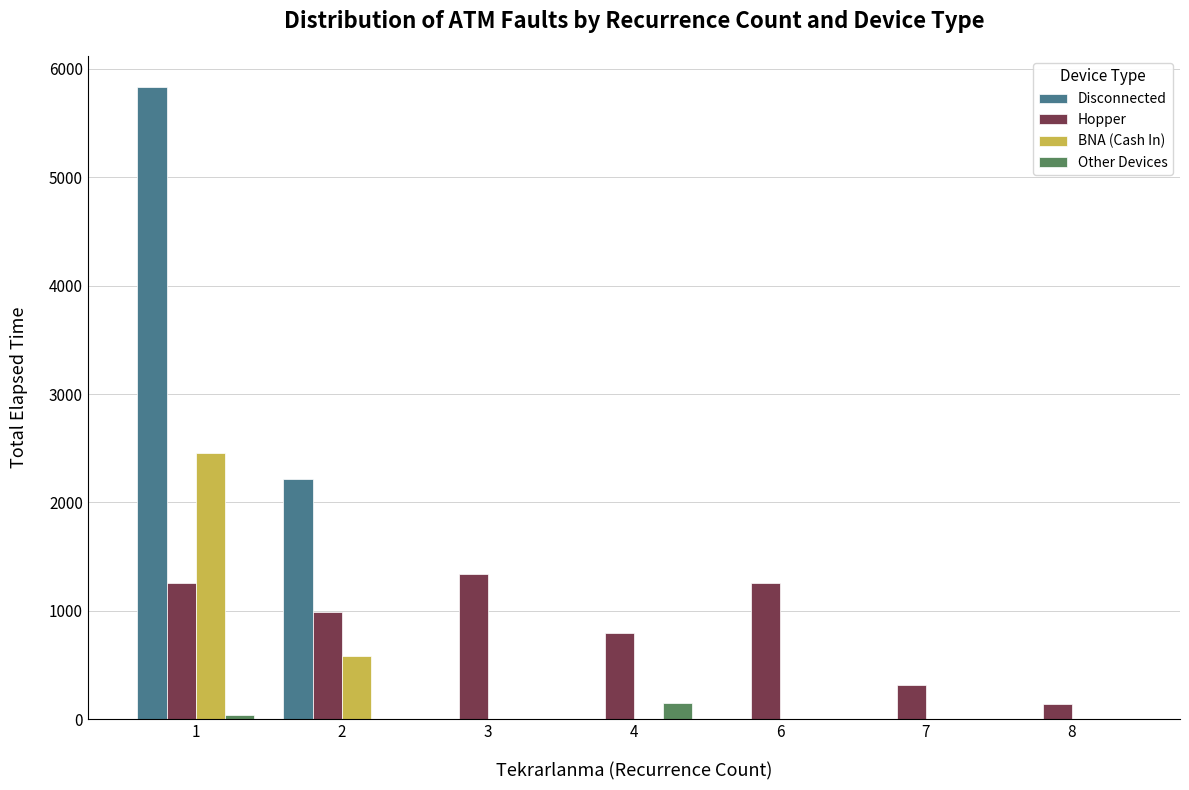

What is the total value across all series at 8?

140